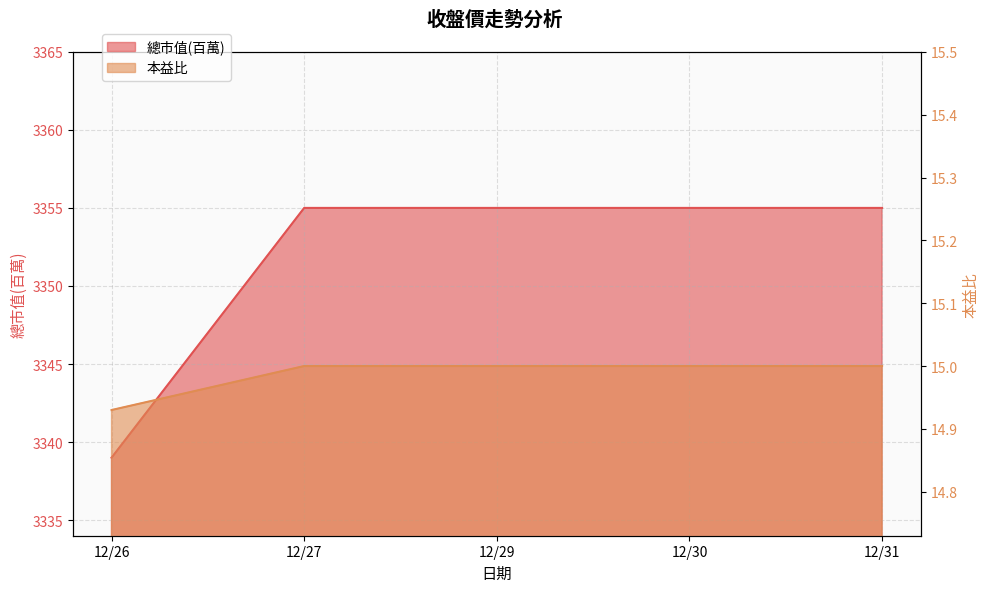

How many data points does each series have?

5